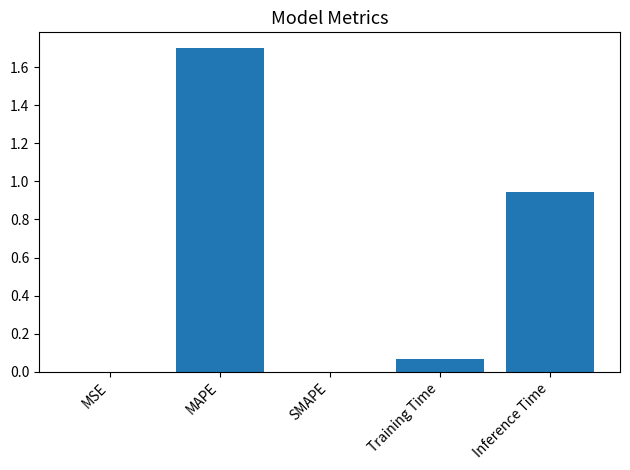

Are the bars horizontal?

No